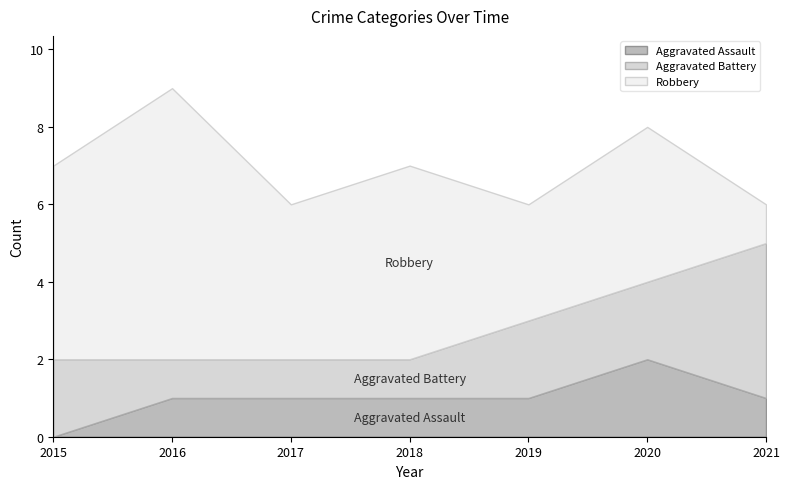

Rank the series by their average value, from highest to lowest.

Robbery, Aggravated Battery, Aggravated Assault